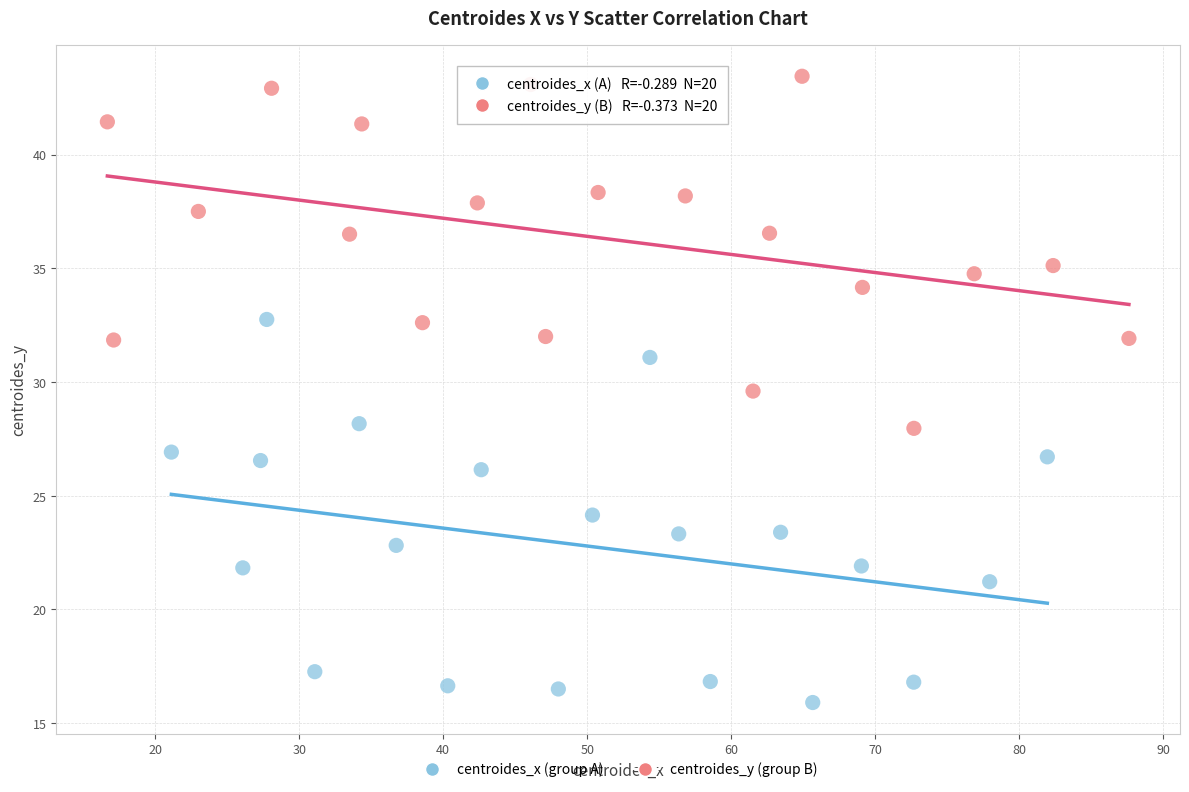

Which series reaches the minimum Y coordinate?

centroides_x (group A)